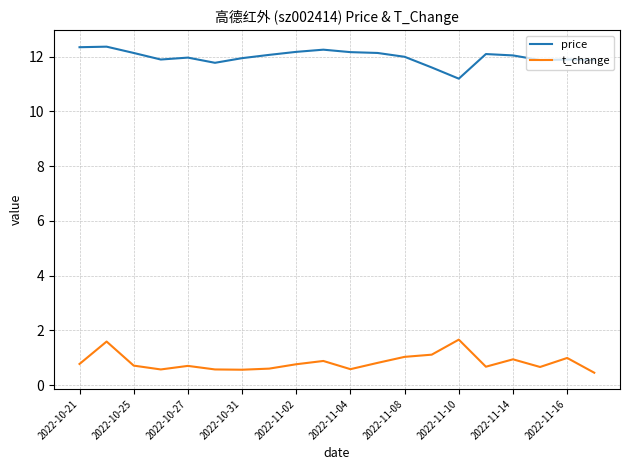

List the series in order of their overall mean, highest first.

price, t_change